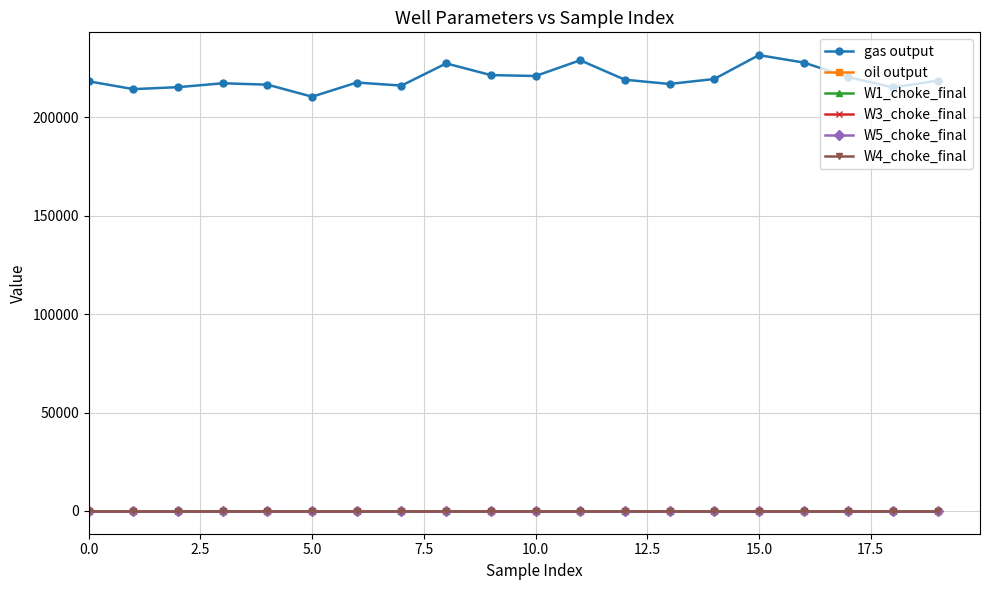

Which series has the largest range (max minus min)?

gas output